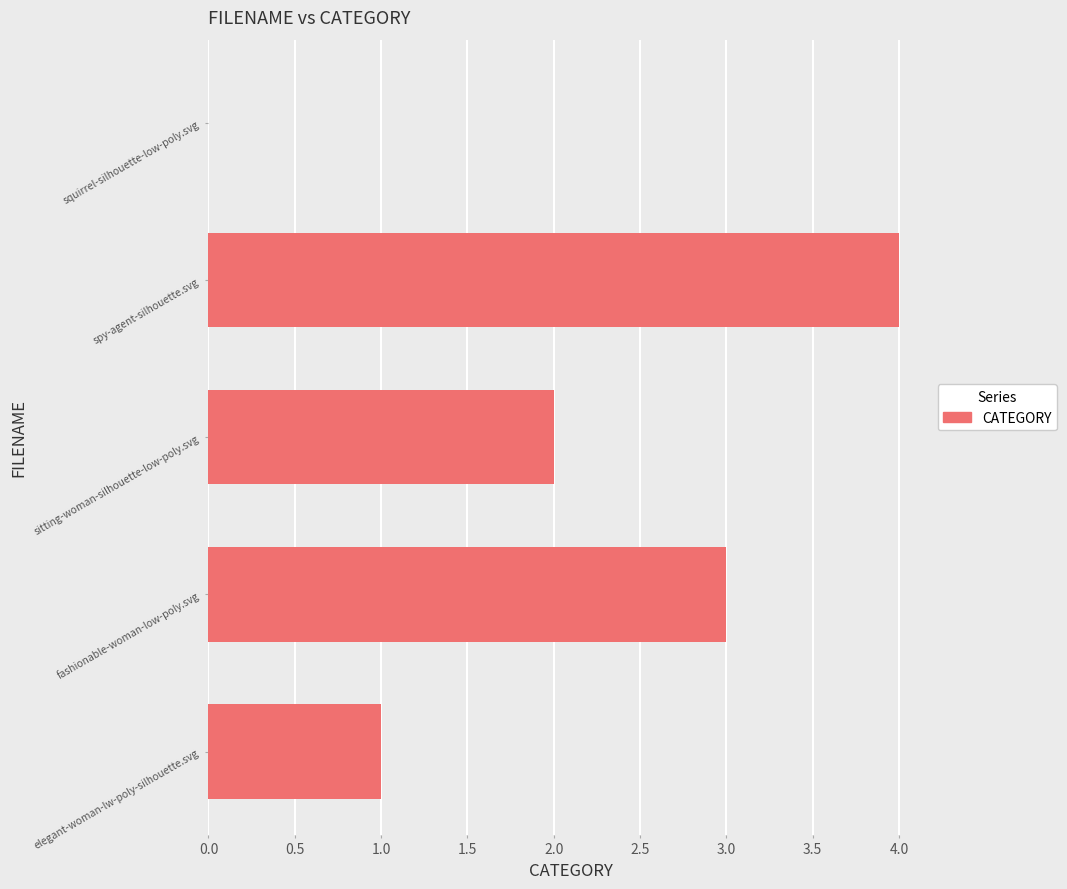

What is the sum of the values at sitting-woman-silhouette-low-poly.svg and fashionable-woman-low-poly.svg?

5